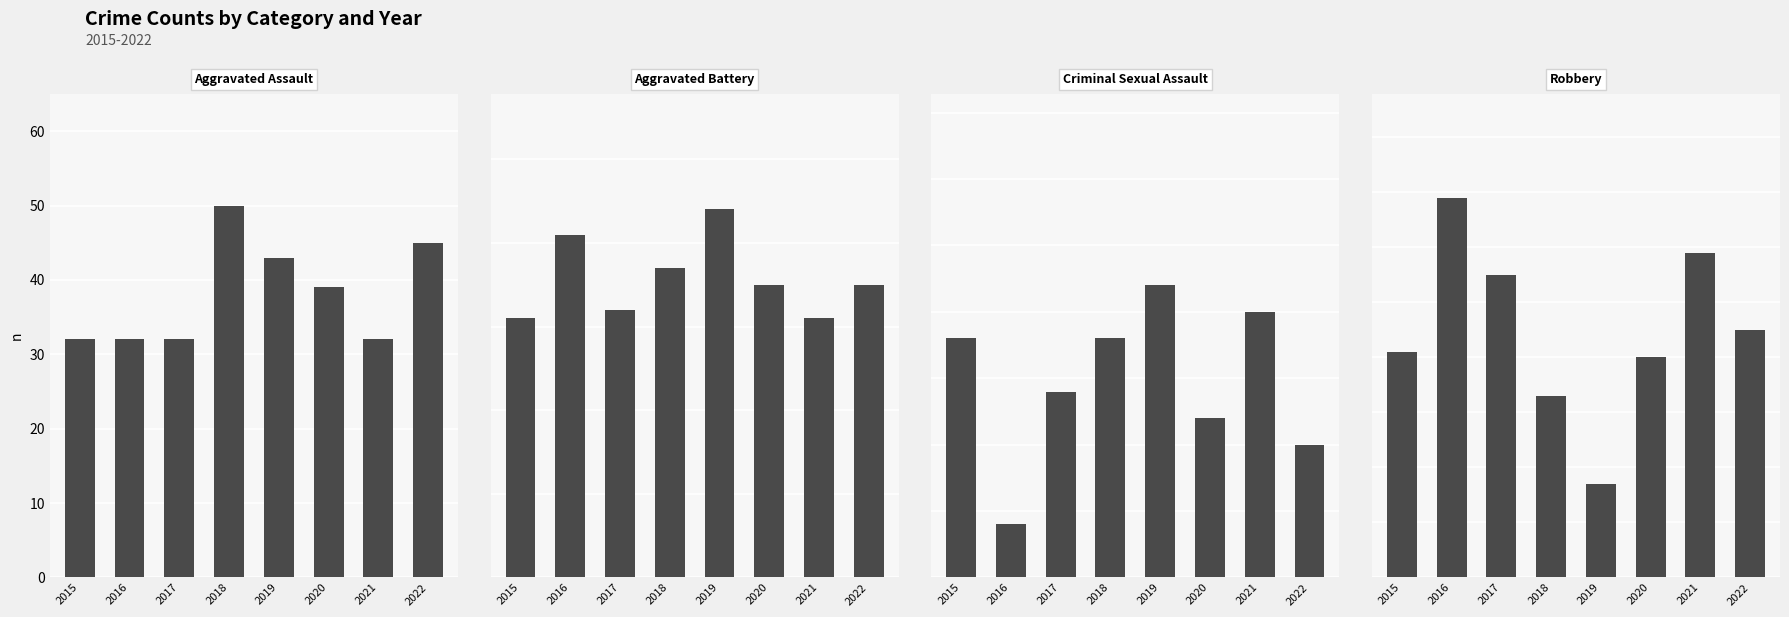

Where is Aggravated Assault nearest to the value 41?

2019